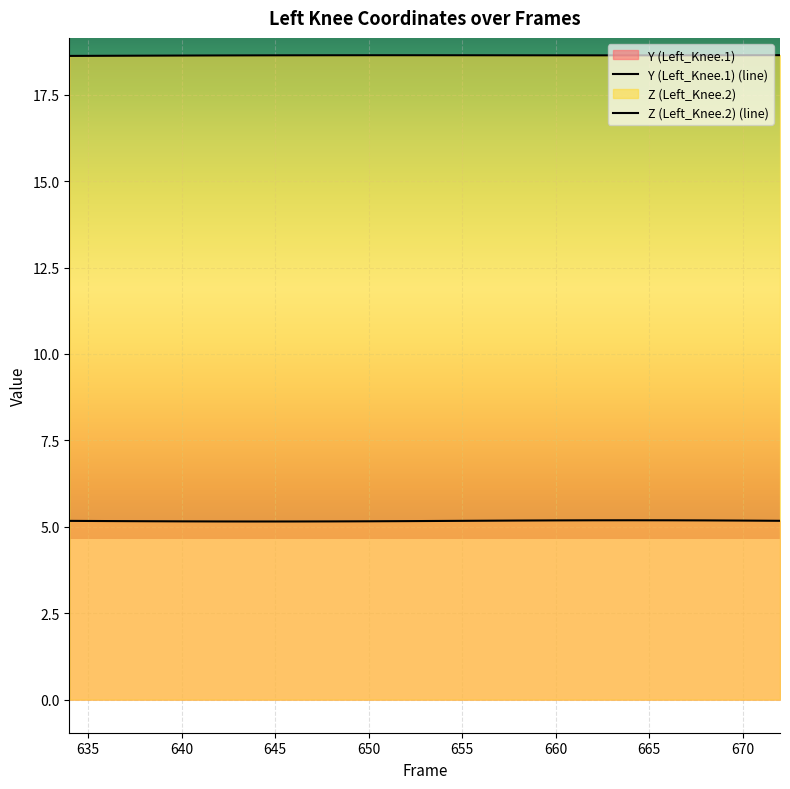

Reading right to left, what are all the values shown in this chart?

Y (Left_Knee.1): 672=5.2	670=5.2	668=5.2	666=5.2	664=5.2	662=5.2	660=5.2	658=5.2	656=5.2	654=5.2	652=5.2	650=5.2	648=5.2	646=5.2	644=5.2	642=5.2	640=5.2	638=5.2	636=5.2	634=5.2
Z (Left_Knee.2): 672=18.6	670=18.6	668=18.6	666=18.6	664=18.6	662=18.6	660=18.6	658=18.6	656=18.6	654=18.6	652=18.6	650=18.6	648=18.6	646=18.6	644=18.6	642=18.6	640=18.6	638=18.6	636=18.6	634=18.6